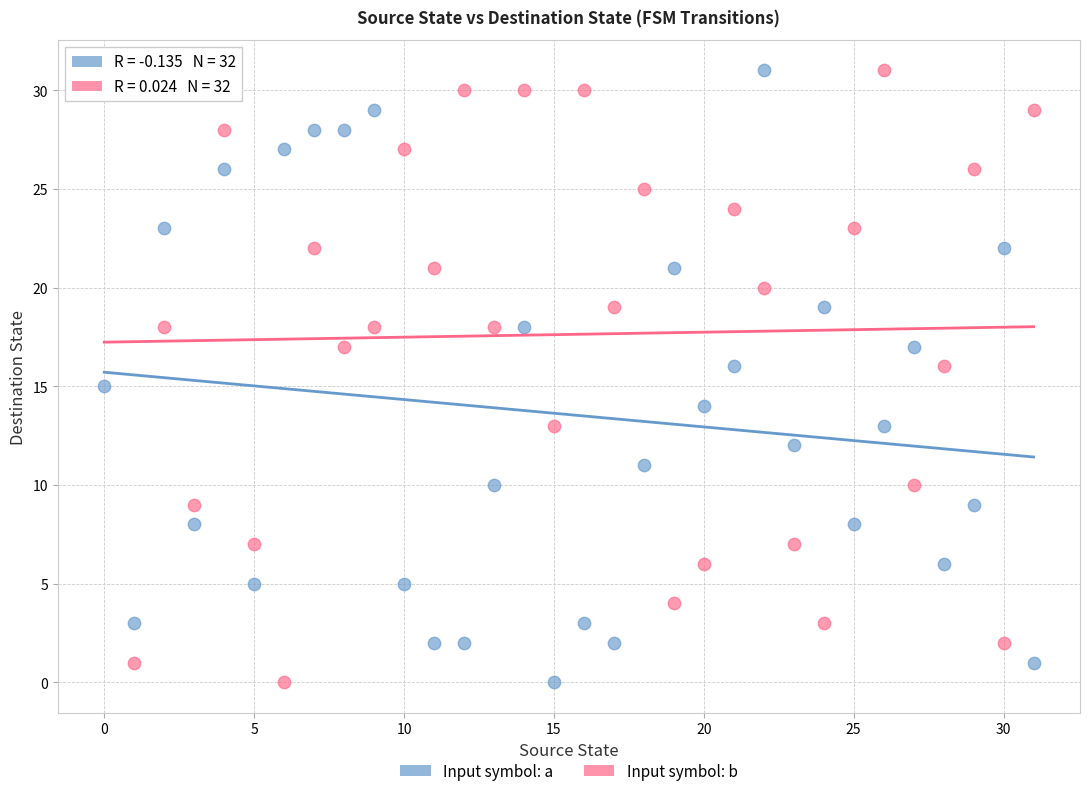

Across all data points, what is the range of Y values (max minus min)?

31